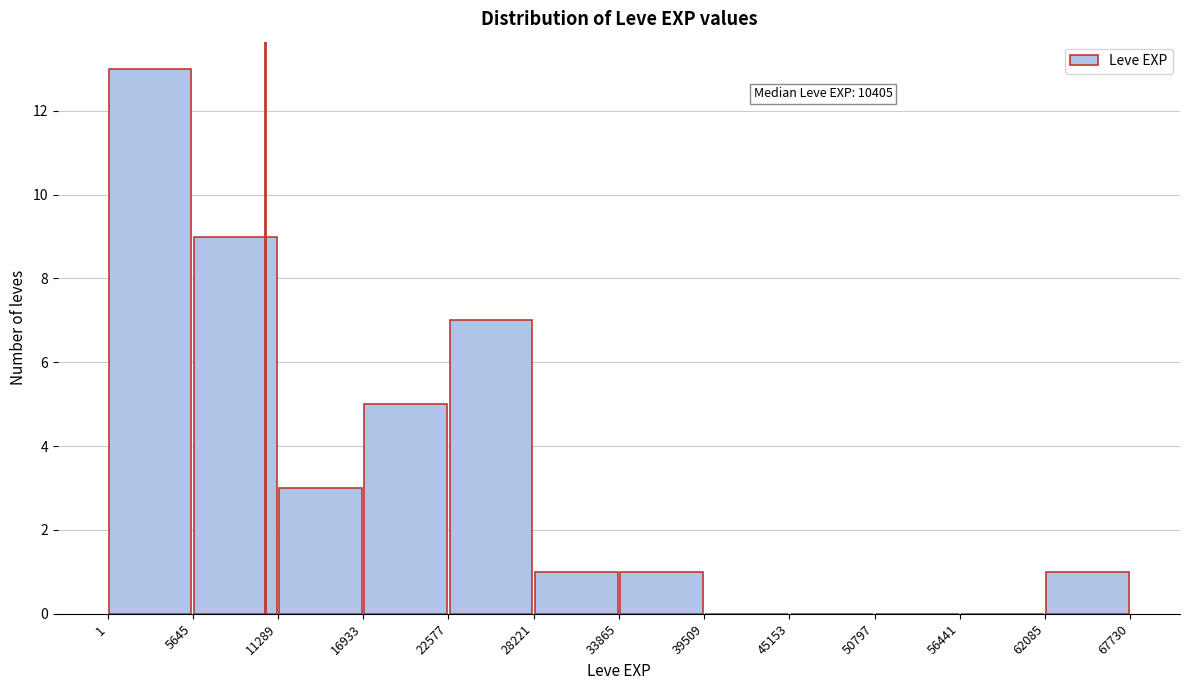

Which range on the x-axis has the tallest bar?

1 to 5645